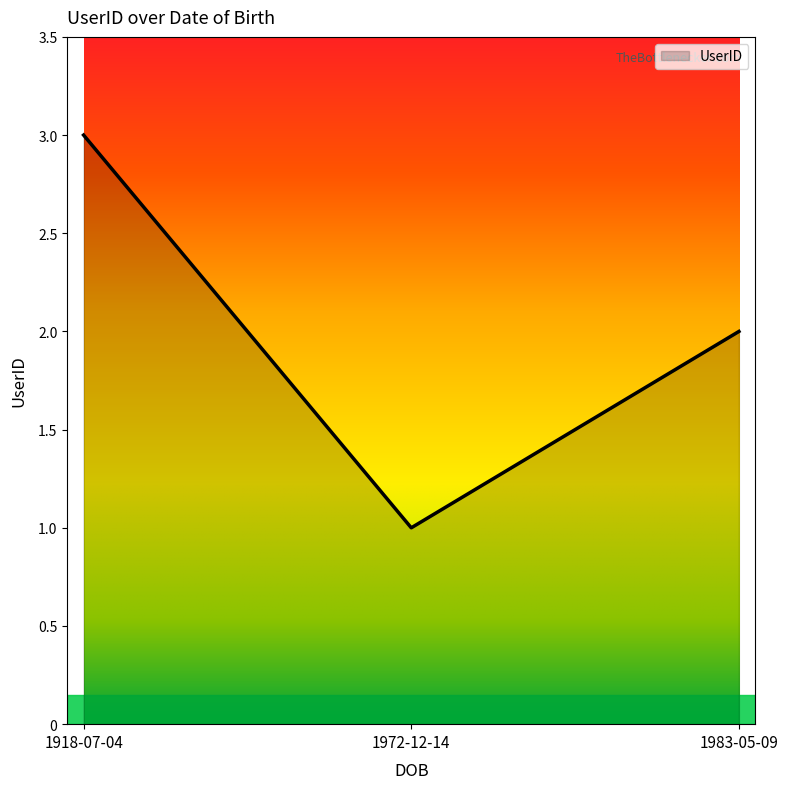

What is the sum of the values at 1918-07-04 and 1983-05-09?

5